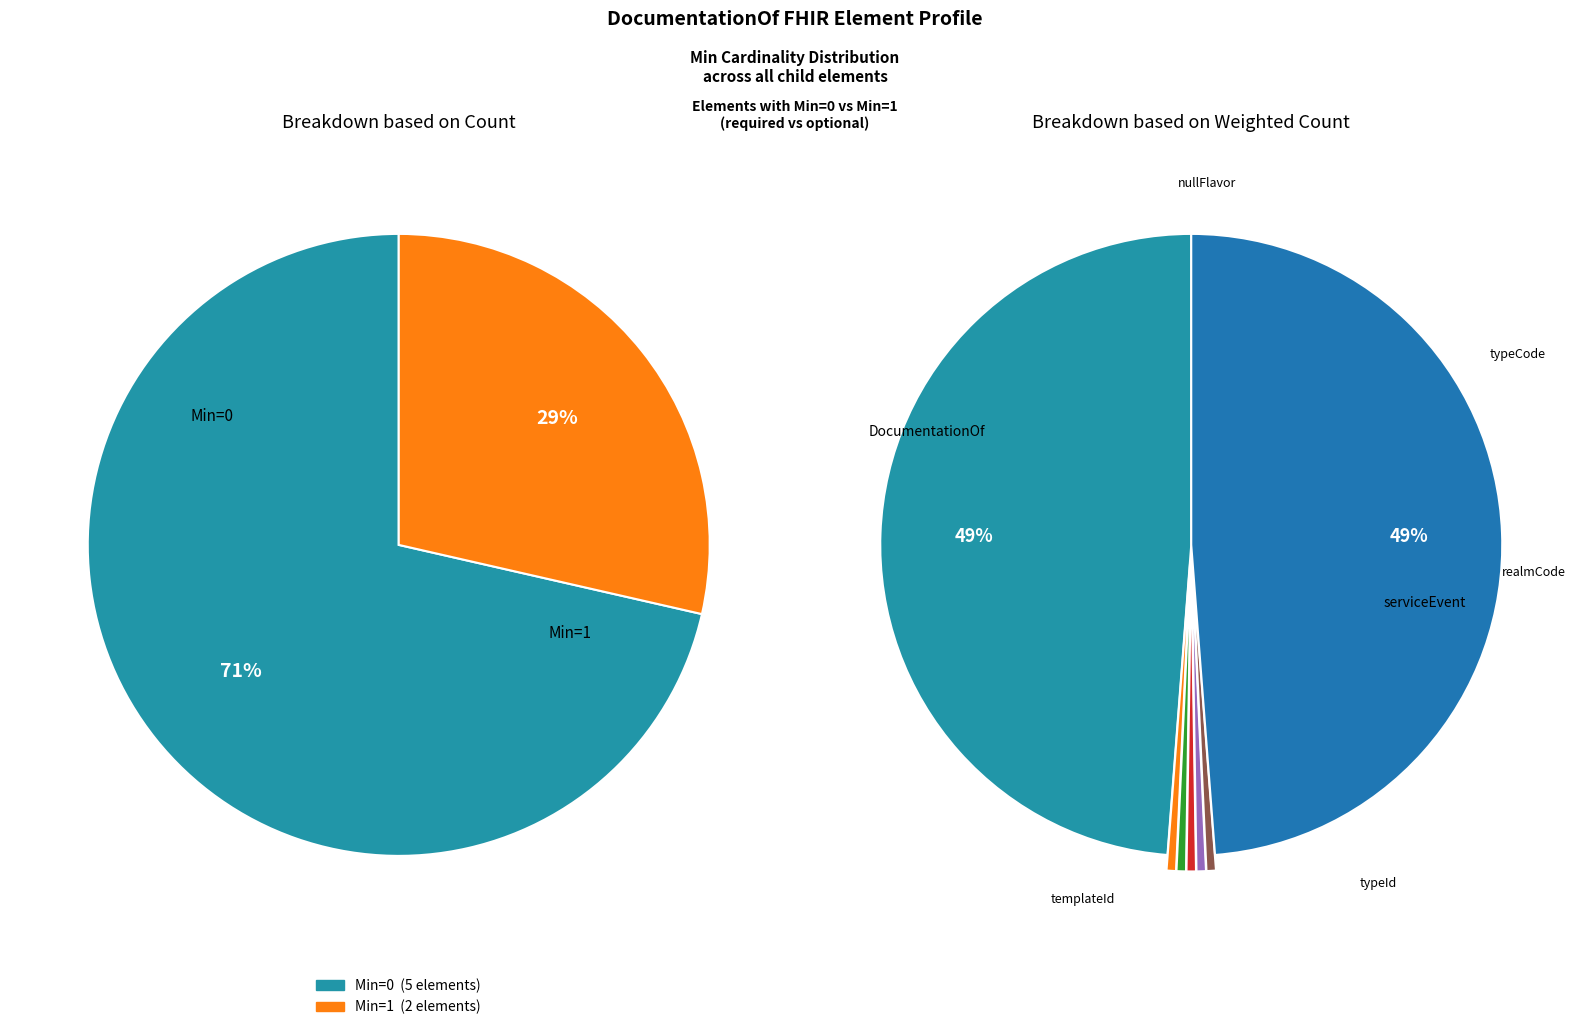

Rank the categories by value from highest to lowest.

DocumentationOf, DocumentationOf.serviceEvent, DocumentationOf.nullFlavor, DocumentationOf.typeCode, DocumentationOf.realmCode, DocumentationOf.typeId, DocumentationOf.templateId